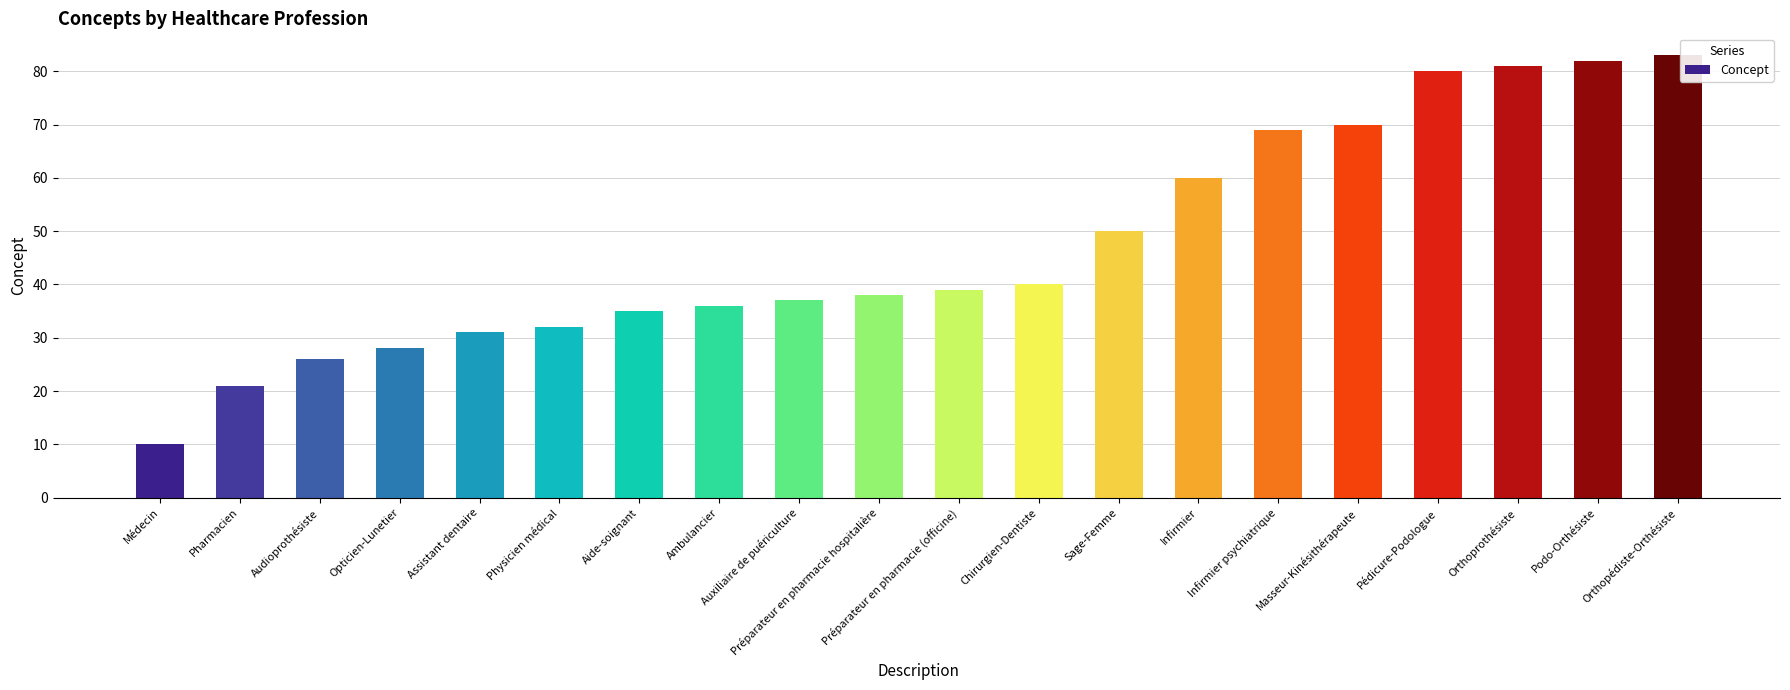

How many bars are there in total?

20